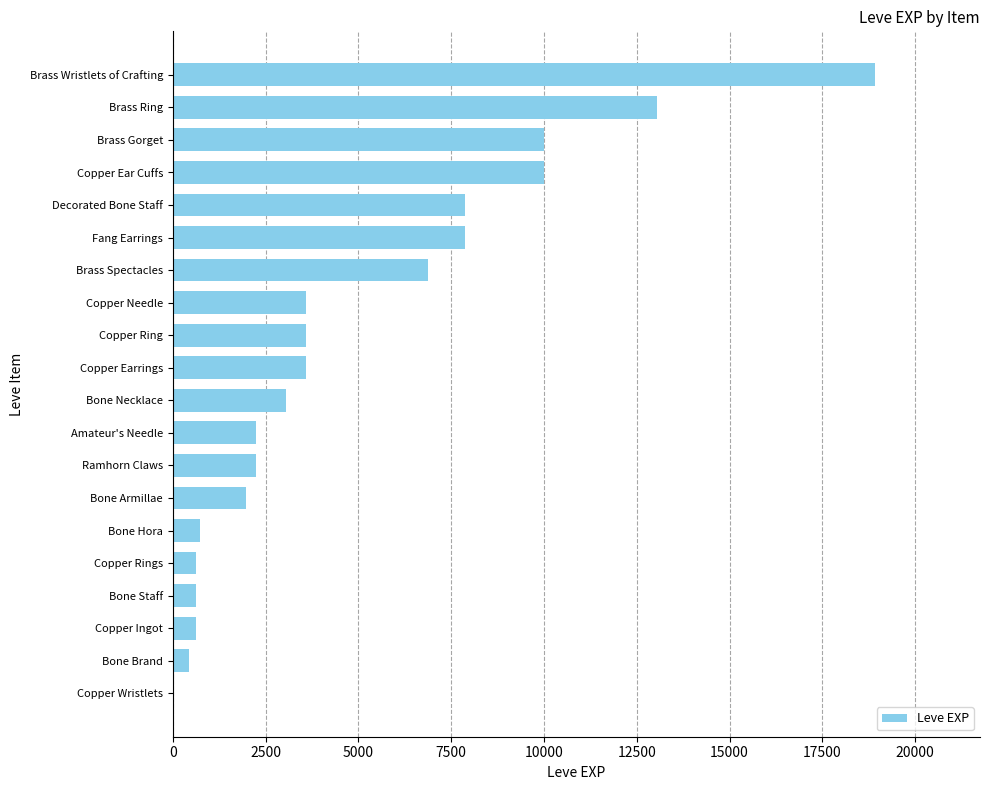

What is the greatest value displayed?

18910